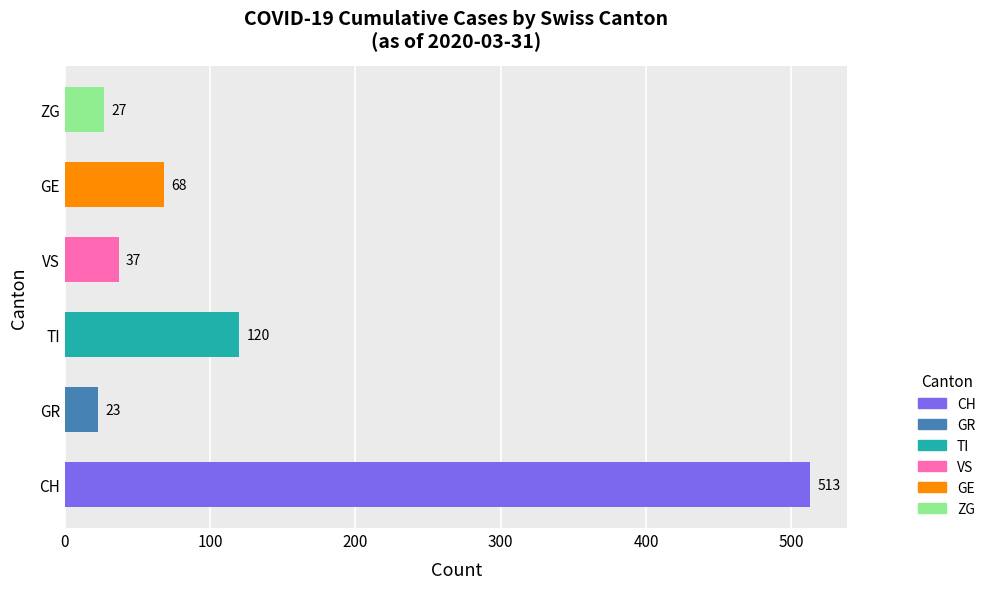

The chart shows a value of 513 at CH. True or false?

True